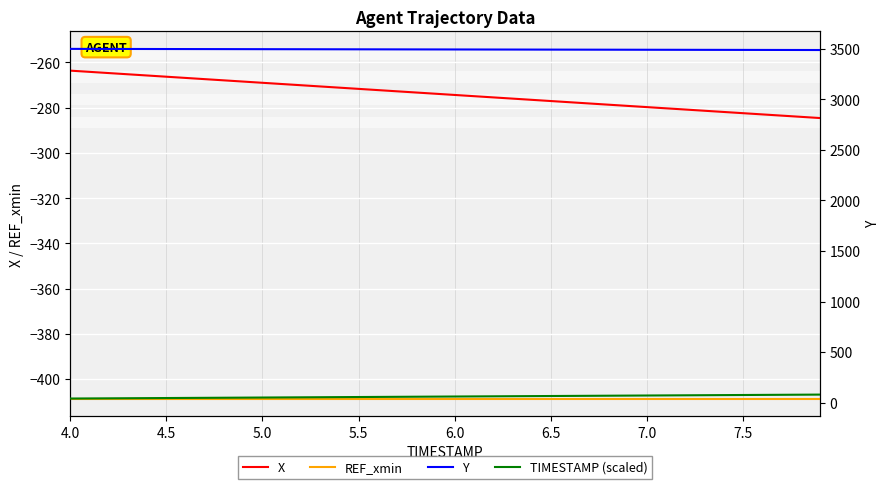

How many categories are shown in the chart?

40